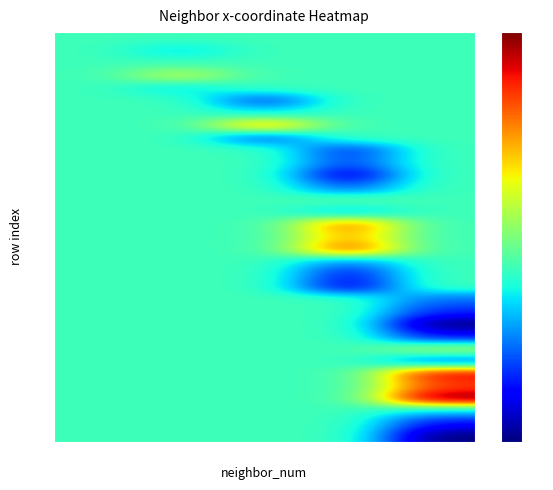

What is the difference between the highest and lowest values at 4?

9.5